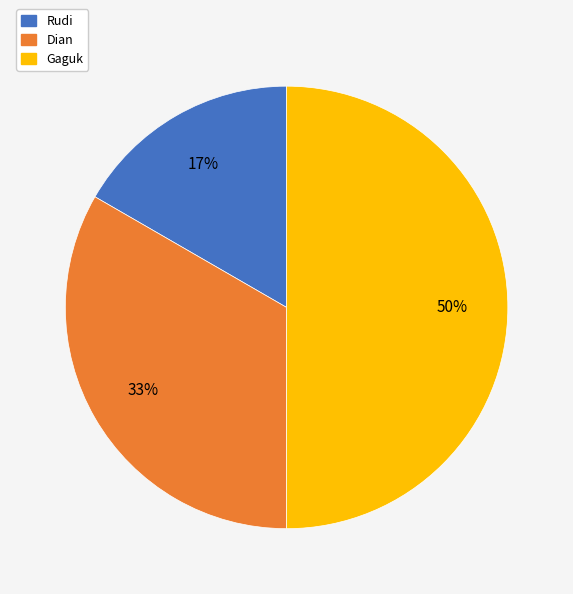

To the nearest percent, what portion does Dian represent?

33%